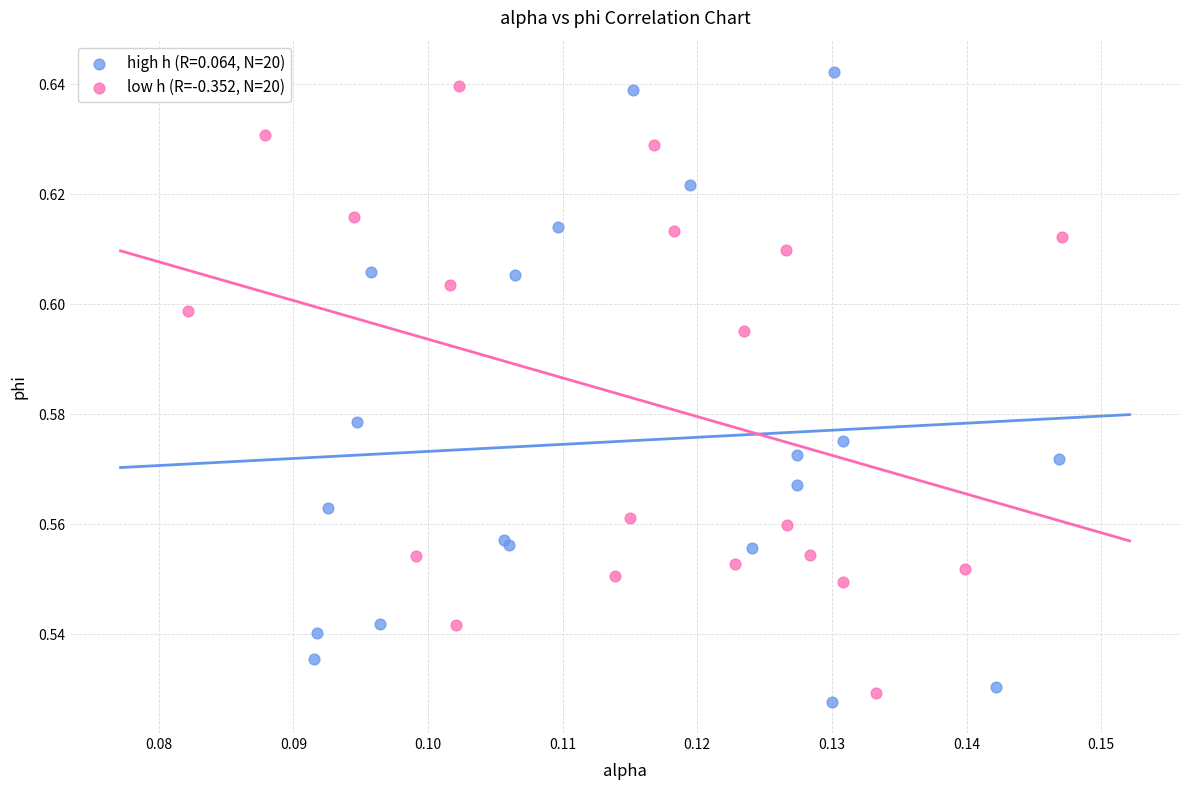

What are all the series names shown in the legend?

high h (R=0.064, N=20), low h (R=-0.352, N=20)